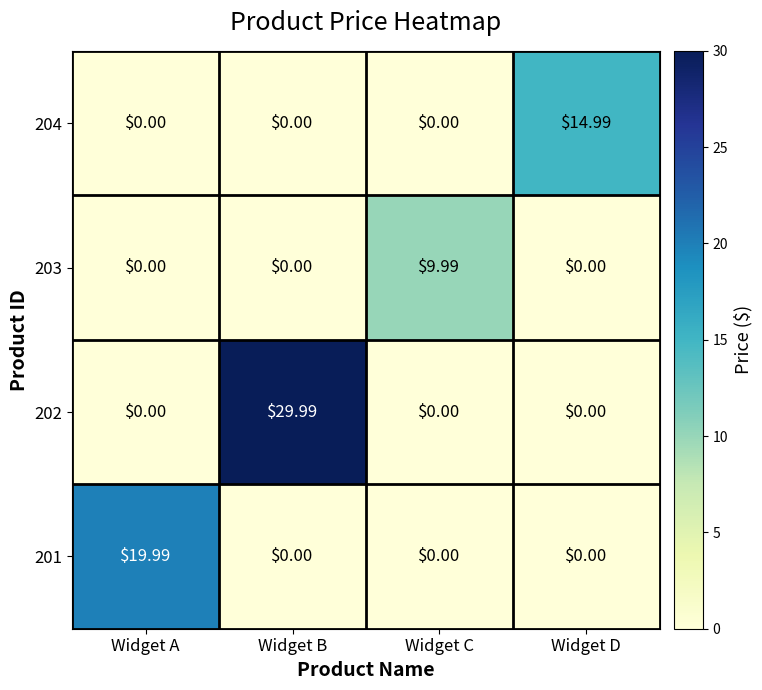

At which category is the sum across all series the highest?

Widget B